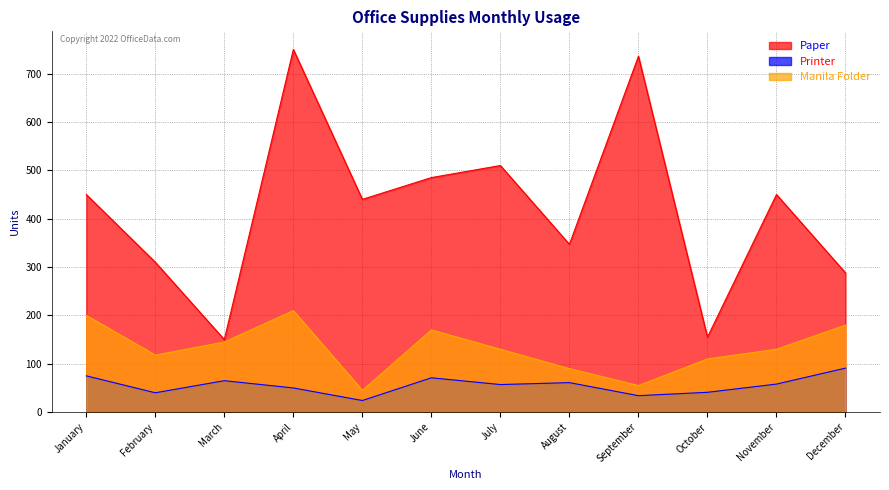

Reading left to right, what are all the values shown in this chart?

Paper: 450	310	150	750	440	485	510	347	736	155	450	288
Printer: 75	40	65	50	24	71	57	61	34	41	58	91
Manila Folder: 200	118	145	210	45	170	130	90	55	110	130	180